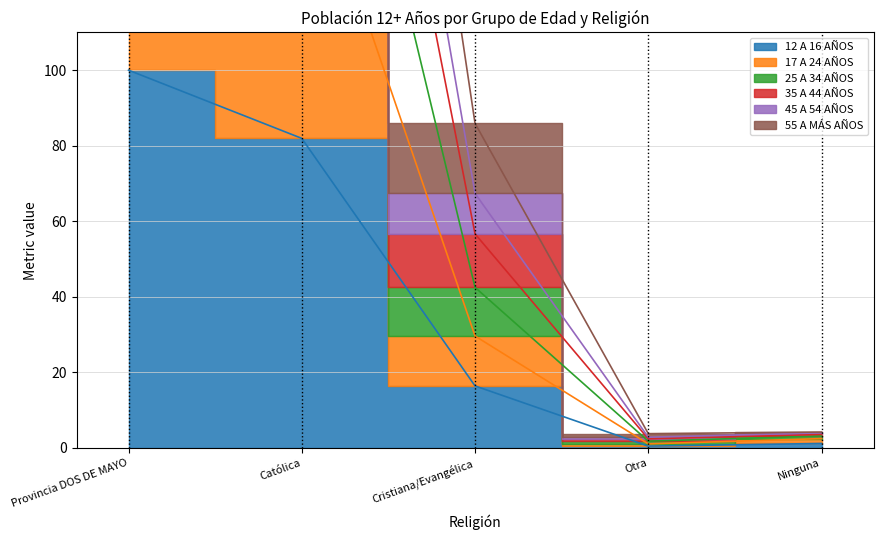

Is it true that 35 A 44 AÑOS equals 85.9 at Cristiana/Evangélica?

True